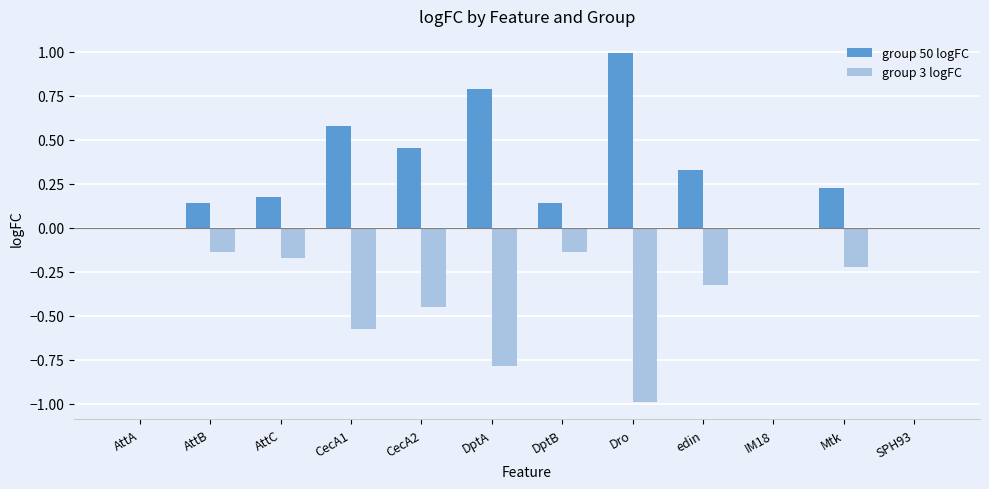

What is the spread (max minus min) of values at Dro?

2.0